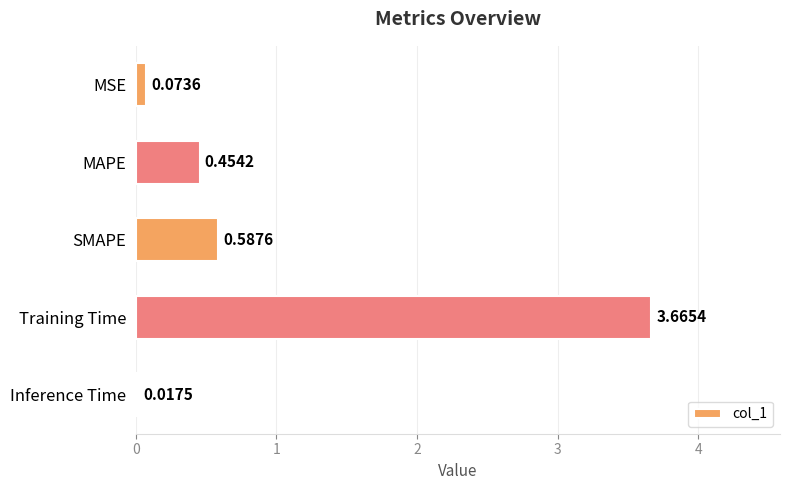

Rank the categories by value from highest to lowest.

Training Time, SMAPE, MAPE, MSE, Inference Time